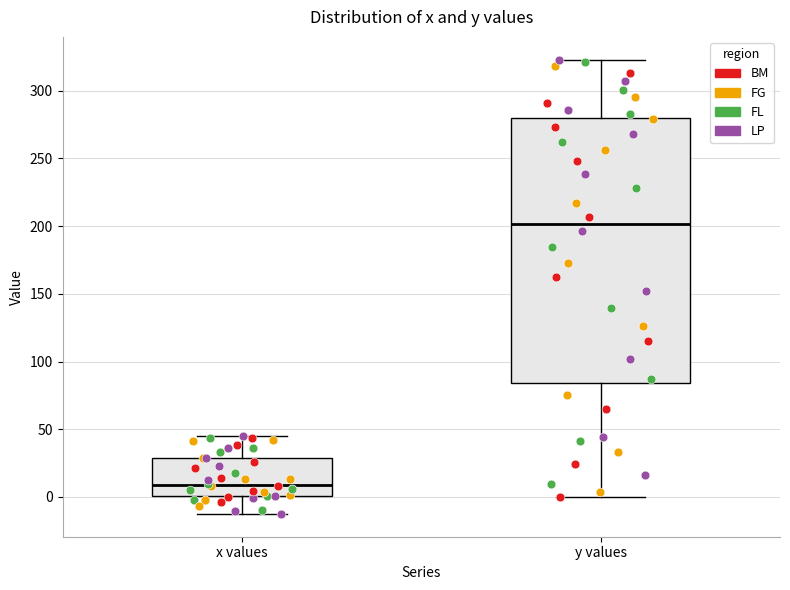

Which box has the highest median line?

y values